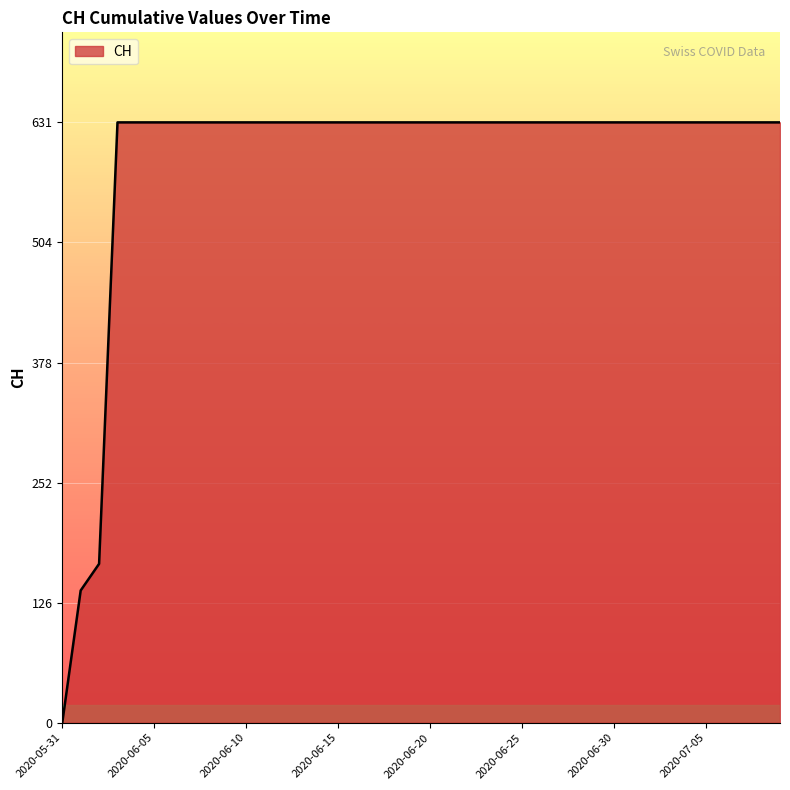

What is the difference between the maximum and minimum values?

631